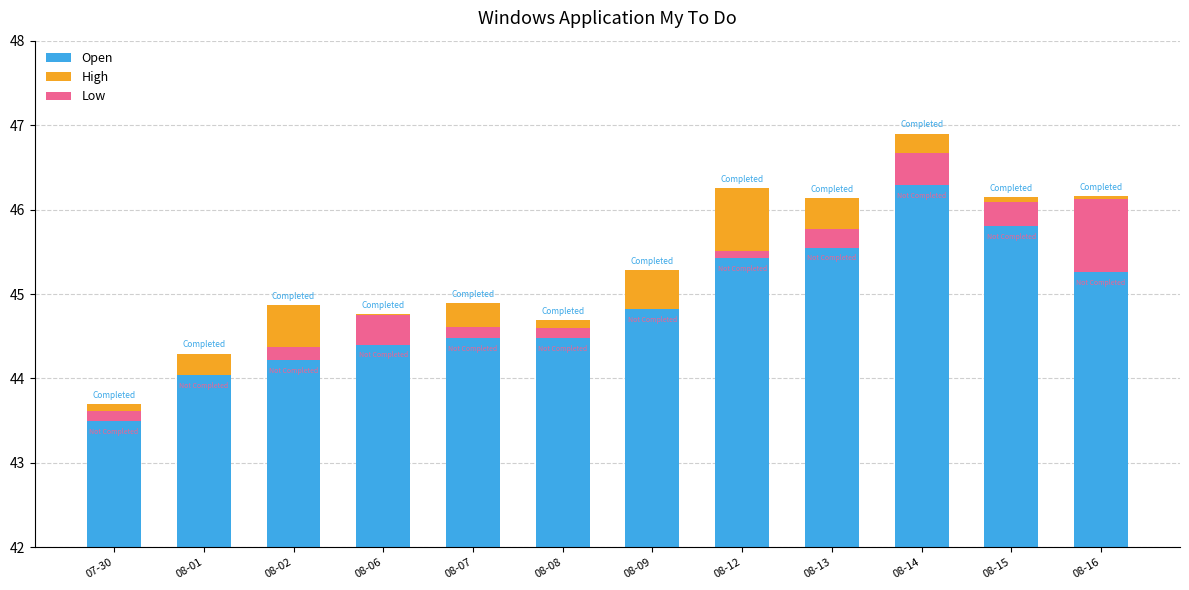

How many bars are there in total?

36